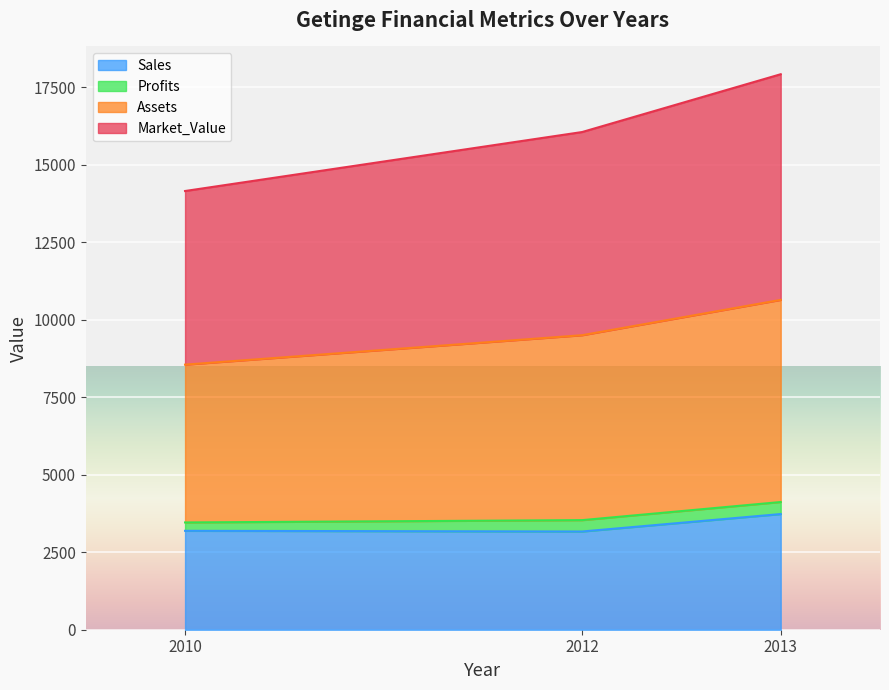

Where is Sales nearest to the value 3449?

2010